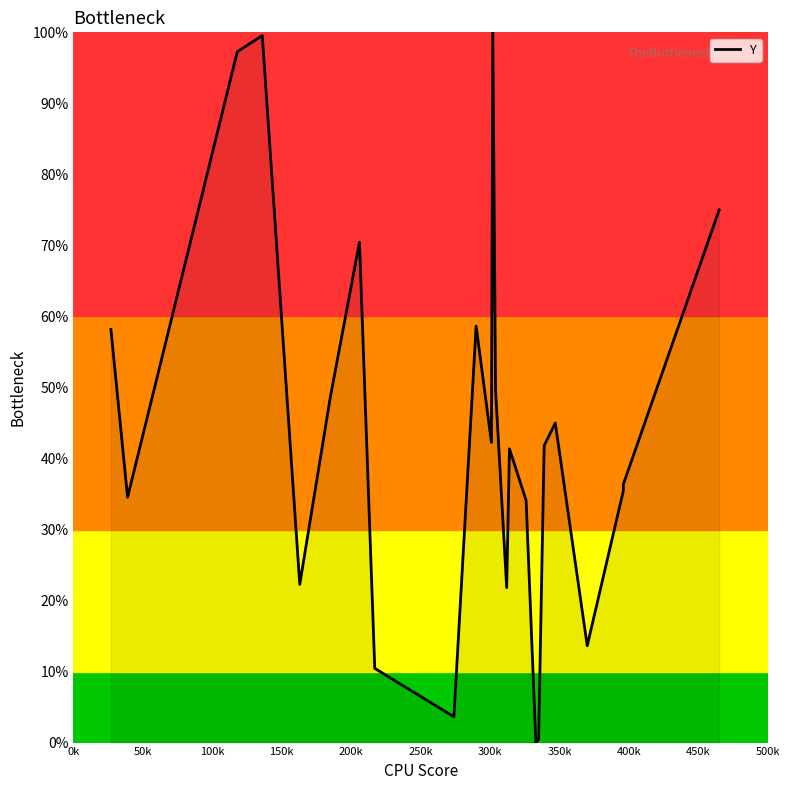

What is the maximum value shown in the chart?

100.0